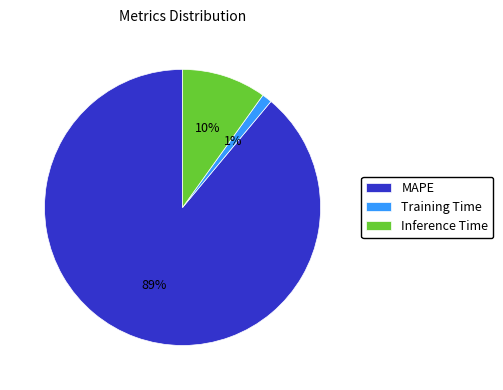

Which category accounts for the majority?

MAPE